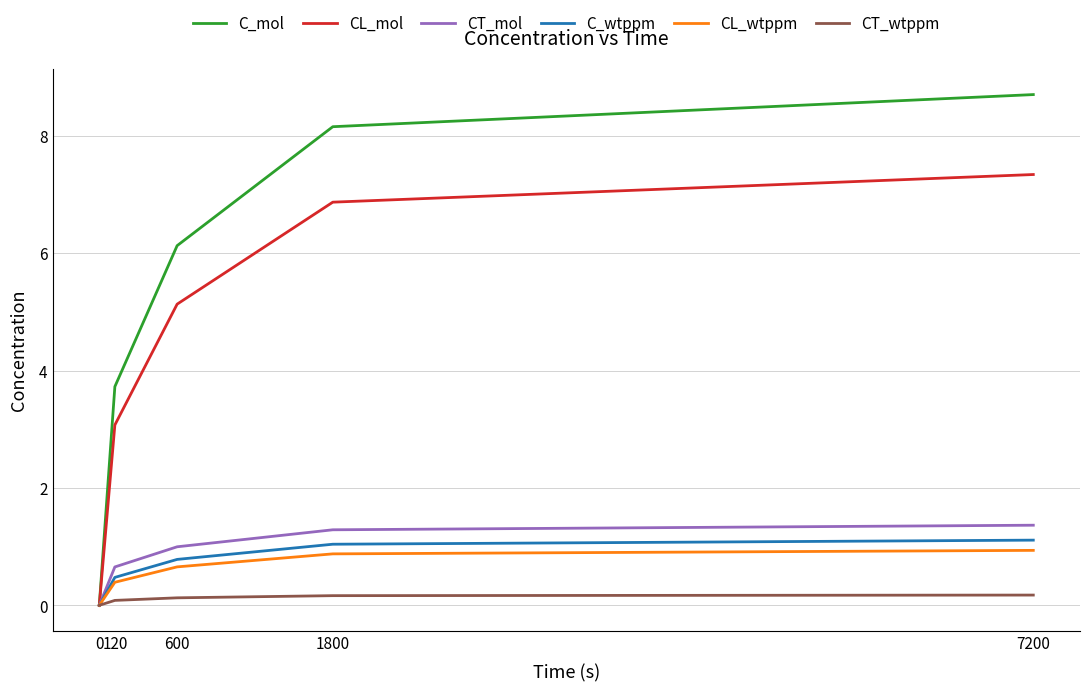

Does the chart have visible grid lines?

Yes